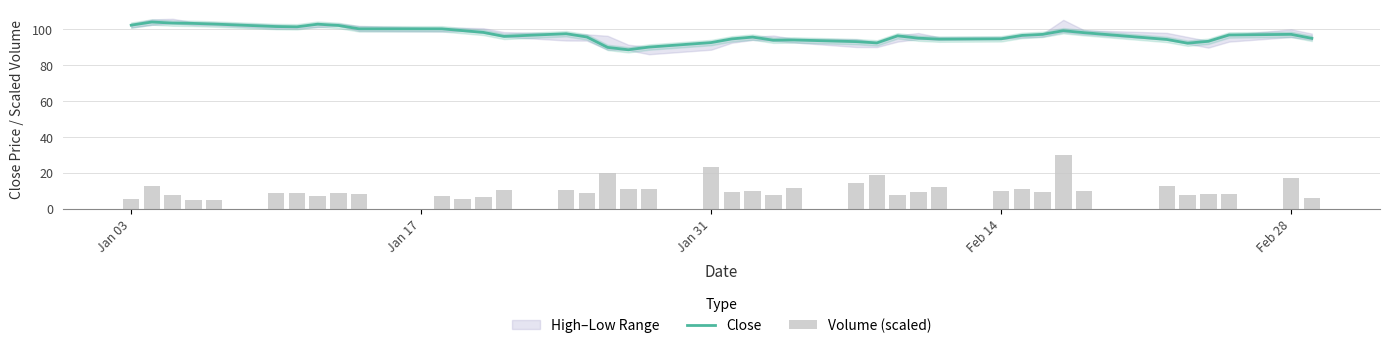

Is it true that Close equals 19.6 at Feb 28?

False